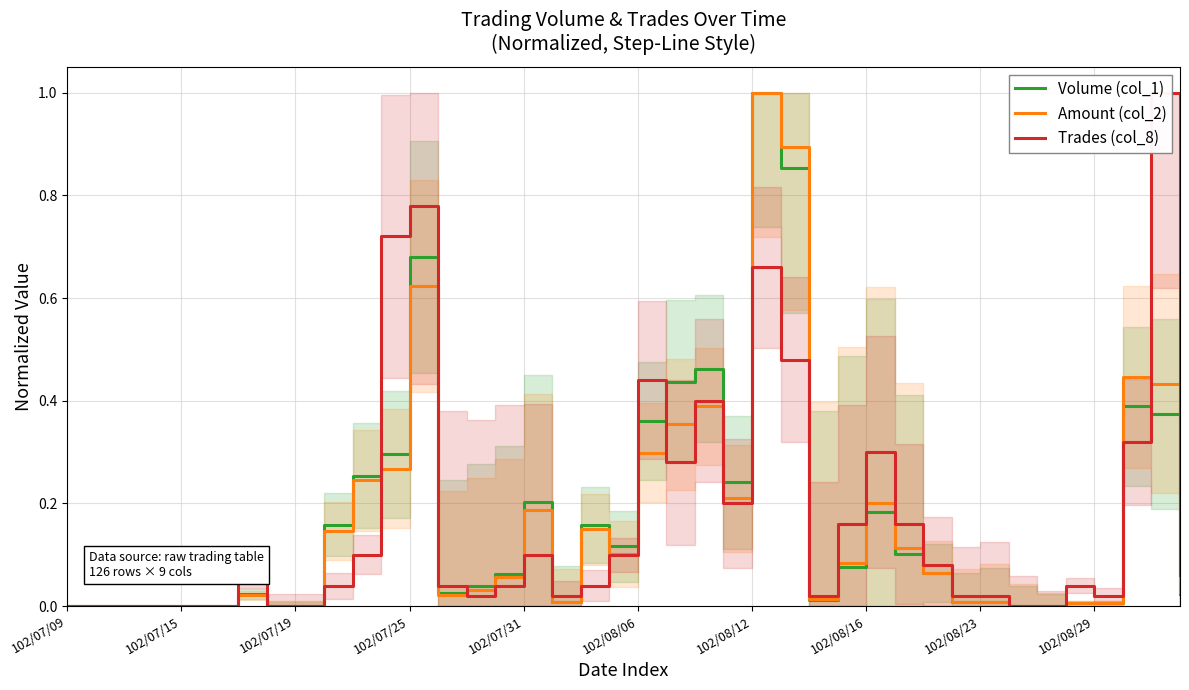

True or false: Trades (col_8) has more than 0 interior local peaks.

True